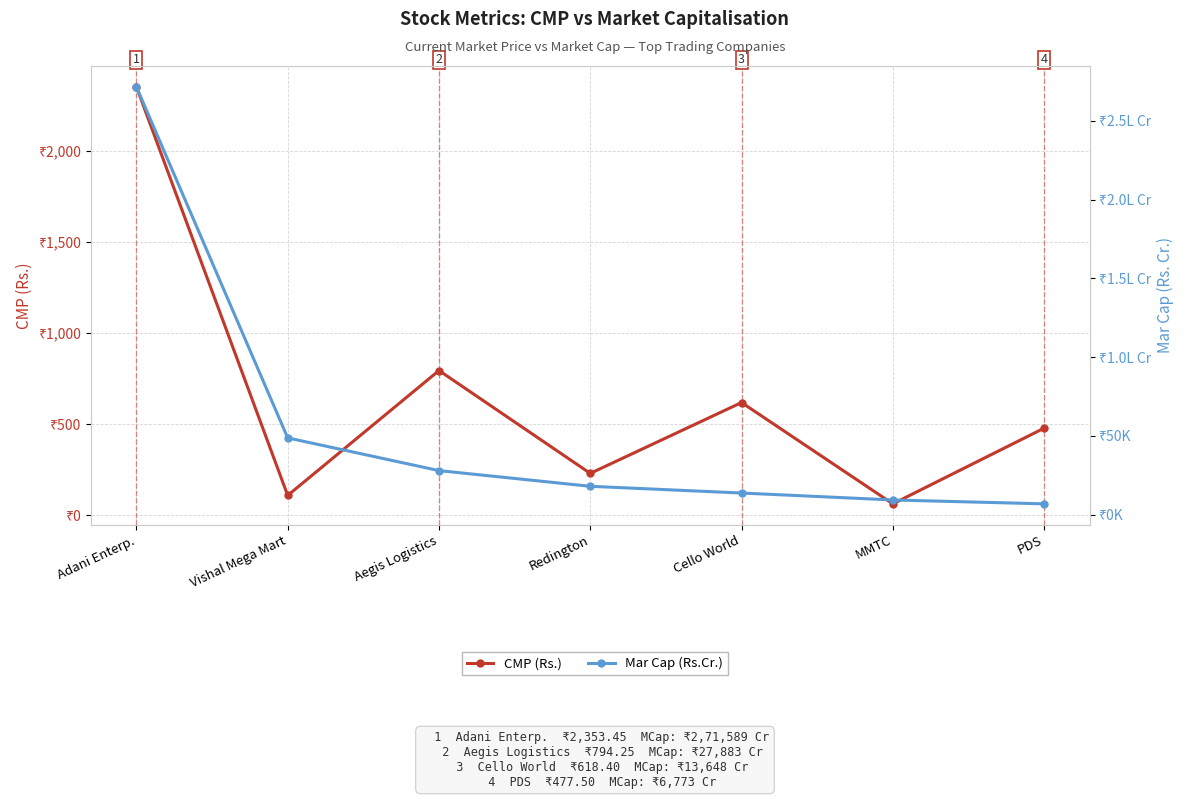

Does the chart display data point markers on the line(s)?

Yes